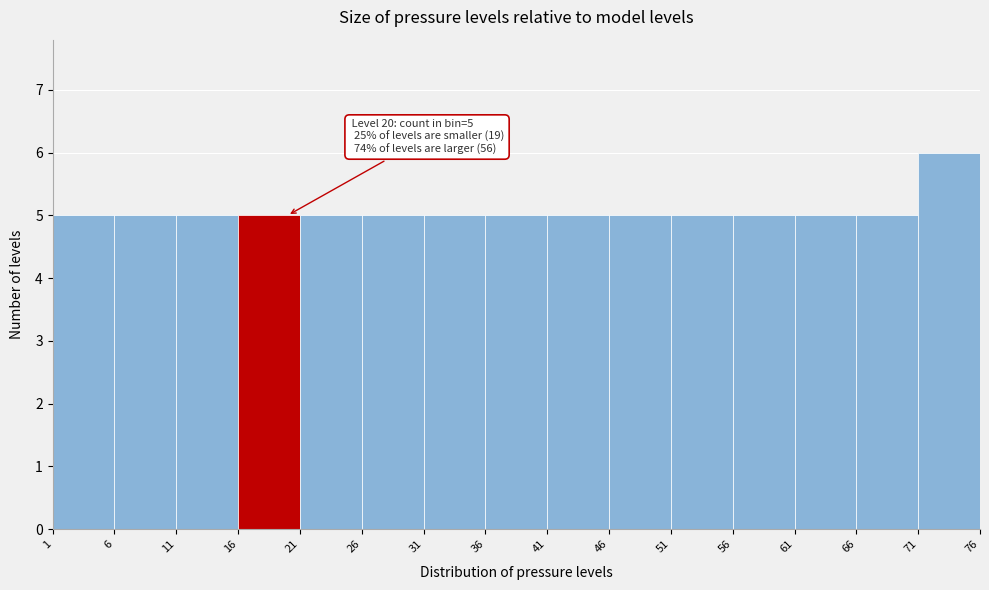

Over which range of the x-axis is the bar tallest?

71 to 76